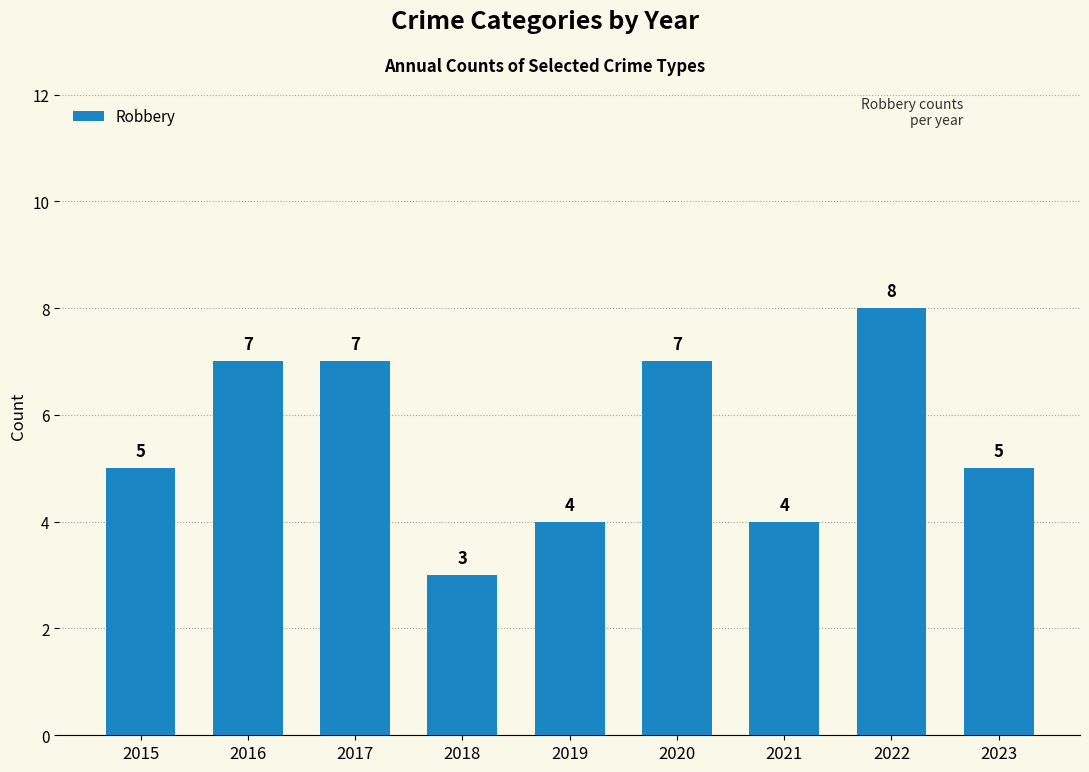

Reading left to right, list all the values displayed in this chart.

2015=5	2016=7	2017=7	2018=3	2019=4	2020=7	2021=4	2022=8	2023=5